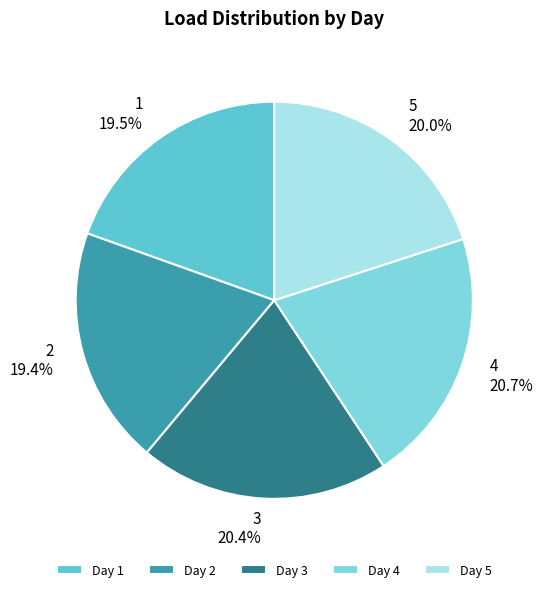

To the nearest percent, what portion does 5 represent?

20%